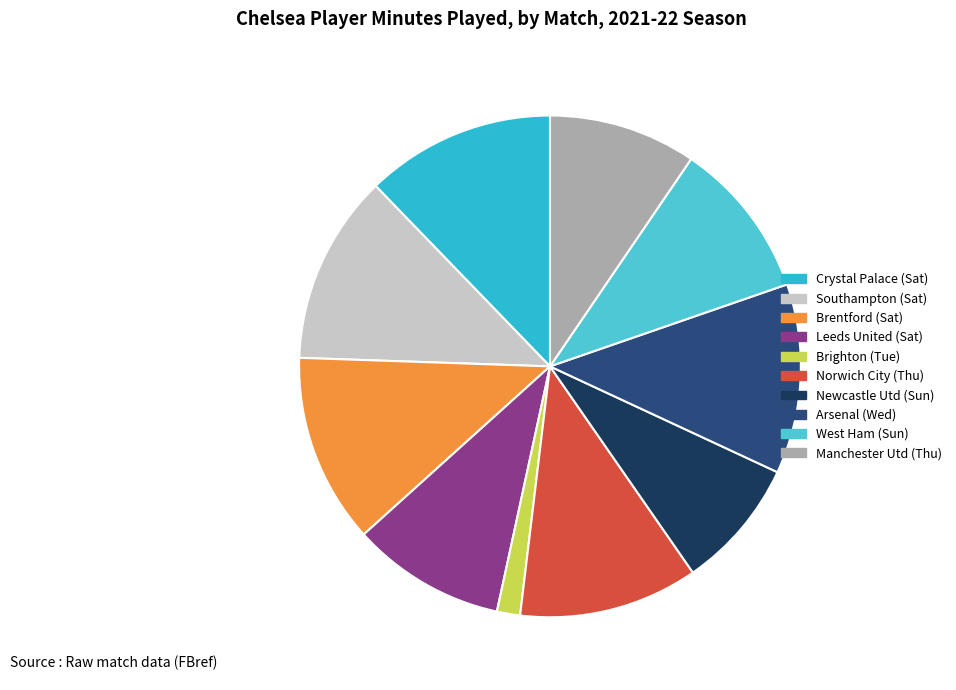

Count the number of slices in the pie.

10